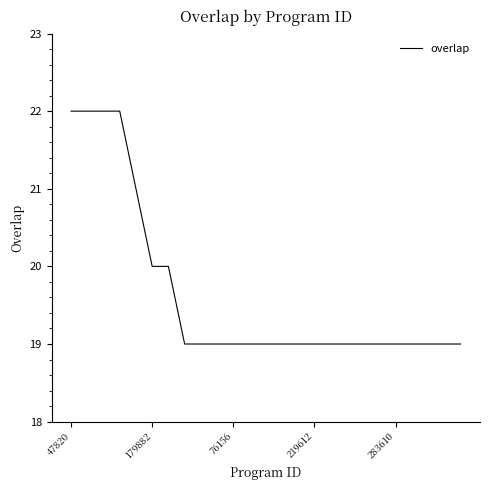

How many values are between 19 and 20?

20